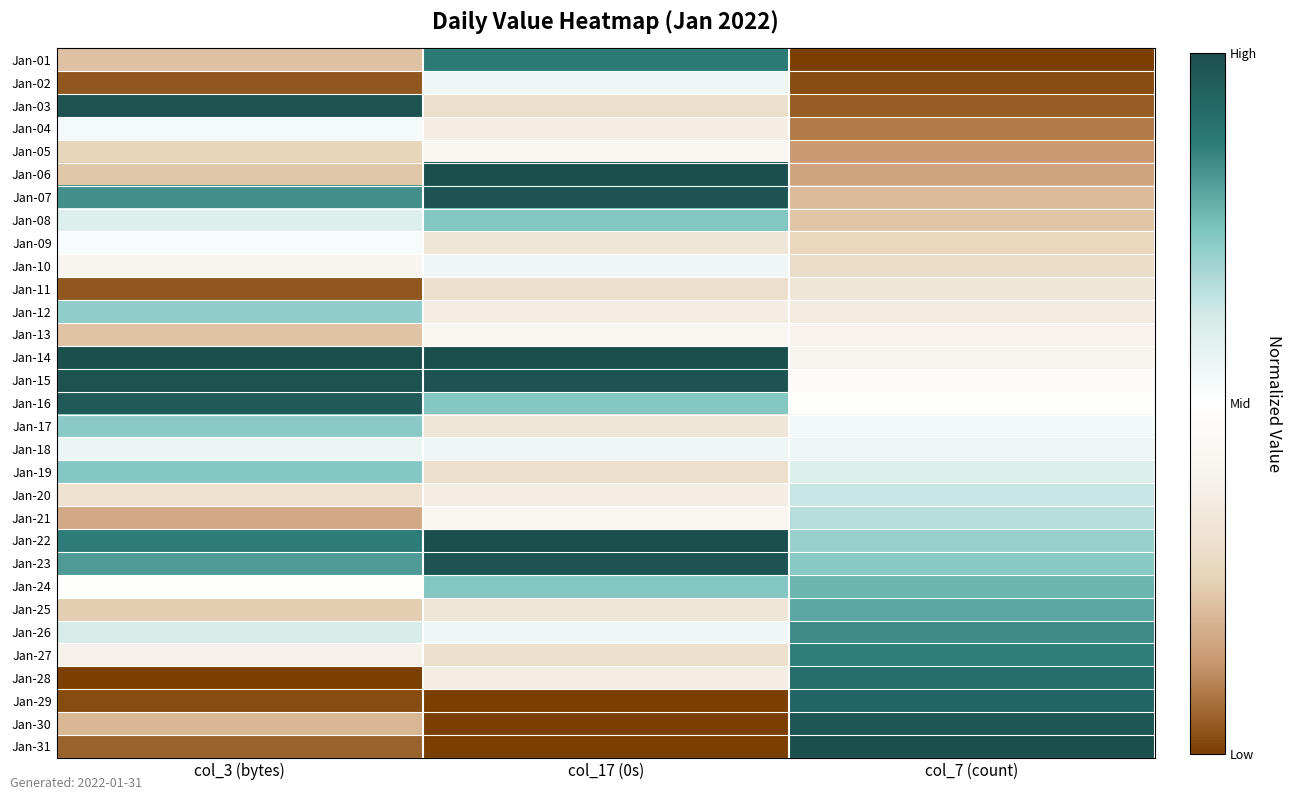

Reading right to left, extract all data points from this chart.

Jan-01: col_7 (count)=0.0	col_17 (0s)=0.9	col_3 (bytes)=0.2
Jan-02: col_7 (count)=0.0	col_17 (0s)=0.5	col_3 (bytes)=0.0
Jan-03: col_7 (count)=0.0	col_17 (0s)=0.3	col_3 (bytes)=1.0
Jan-04: col_7 (count)=0.1	col_17 (0s)=0.4	col_3 (bytes)=0.5
Jan-05: col_7 (count)=0.1	col_17 (0s)=0.4	col_3 (bytes)=0.3
Jan-06: col_7 (count)=0.2	col_17 (0s)=1.0	col_3 (bytes)=0.2
Jan-07: col_7 (count)=0.2	col_17 (0s)=1.0	col_3 (bytes)=0.8
Jan-08: col_7 (count)=0.2	col_17 (0s)=0.7	col_3 (bytes)=0.6
Jan-09: col_7 (count)=0.3	col_17 (0s)=0.3	col_3 (bytes)=0.5
Jan-10: col_7 (count)=0.3	col_17 (0s)=0.5	col_3 (bytes)=0.4
Jan-11: col_7 (count)=0.3	col_17 (0s)=0.3	col_3 (bytes)=0.0
Jan-12: col_7 (count)=0.4	col_17 (0s)=0.4	col_3 (bytes)=0.7
Jan-13: col_7 (count)=0.4	col_17 (0s)=0.4	col_3 (bytes)=0.2
Jan-14: col_7 (count)=0.4	col_17 (0s)=1.0	col_3 (bytes)=1.0
Jan-15: col_7 (count)=0.5	col_17 (0s)=1.0	col_3 (bytes)=1.0
Jan-16: col_7 (count)=0.5	col_17 (0s)=0.7	col_3 (bytes)=1.0
Jan-17: col_7 (count)=0.5	col_17 (0s)=0.3	col_3 (bytes)=0.7
Jan-18: col_7 (count)=0.6	col_17 (0s)=0.5	col_3 (bytes)=0.6
Jan-19: col_7 (count)=0.6	col_17 (0s)=0.3	col_3 (bytes)=0.7
Jan-20: col_7 (count)=0.6	col_17 (0s)=0.4	col_3 (bytes)=0.3
Jan-21: col_7 (count)=0.7	col_17 (0s)=0.4	col_3 (bytes)=0.2
Jan-22: col_7 (count)=0.7	col_17 (0s)=1.0	col_3 (bytes)=0.9
Jan-23: col_7 (count)=0.7	col_17 (0s)=1.0	col_3 (bytes)=0.8
Jan-24: col_7 (count)=0.8	col_17 (0s)=0.7	col_3 (bytes)=0.5
Jan-25: col_7 (count)=0.8	col_17 (0s)=0.3	col_3 (bytes)=0.2
Jan-26: col_7 (count)=0.8	col_17 (0s)=0.5	col_3 (bytes)=0.6
Jan-27: col_7 (count)=0.9	col_17 (0s)=0.3	col_3 (bytes)=0.4
Jan-28: col_7 (count)=0.9	col_17 (0s)=0.4	col_3 (bytes)=0.0
Jan-29: col_7 (count)=0.9	col_17 (0s)=0.0	col_3 (bytes)=0.0
Jan-30: col_7 (count)=1.0	col_17 (0s)=0.0	col_3 (bytes)=0.2
Jan-31: col_7 (count)=1.0	col_17 (0s)=0.0	col_3 (bytes)=0.1